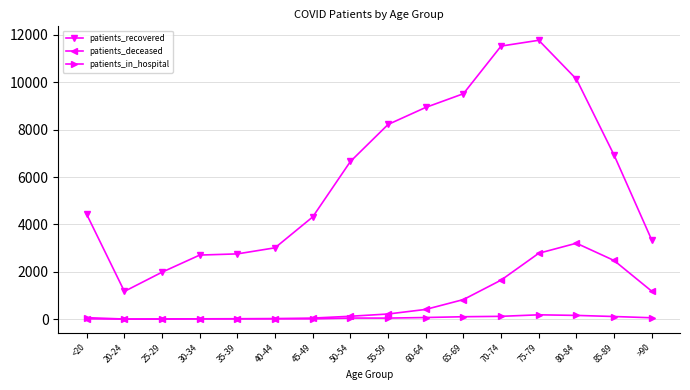

The value of patients_deceased at 75-79 is 1710. True or false?

False